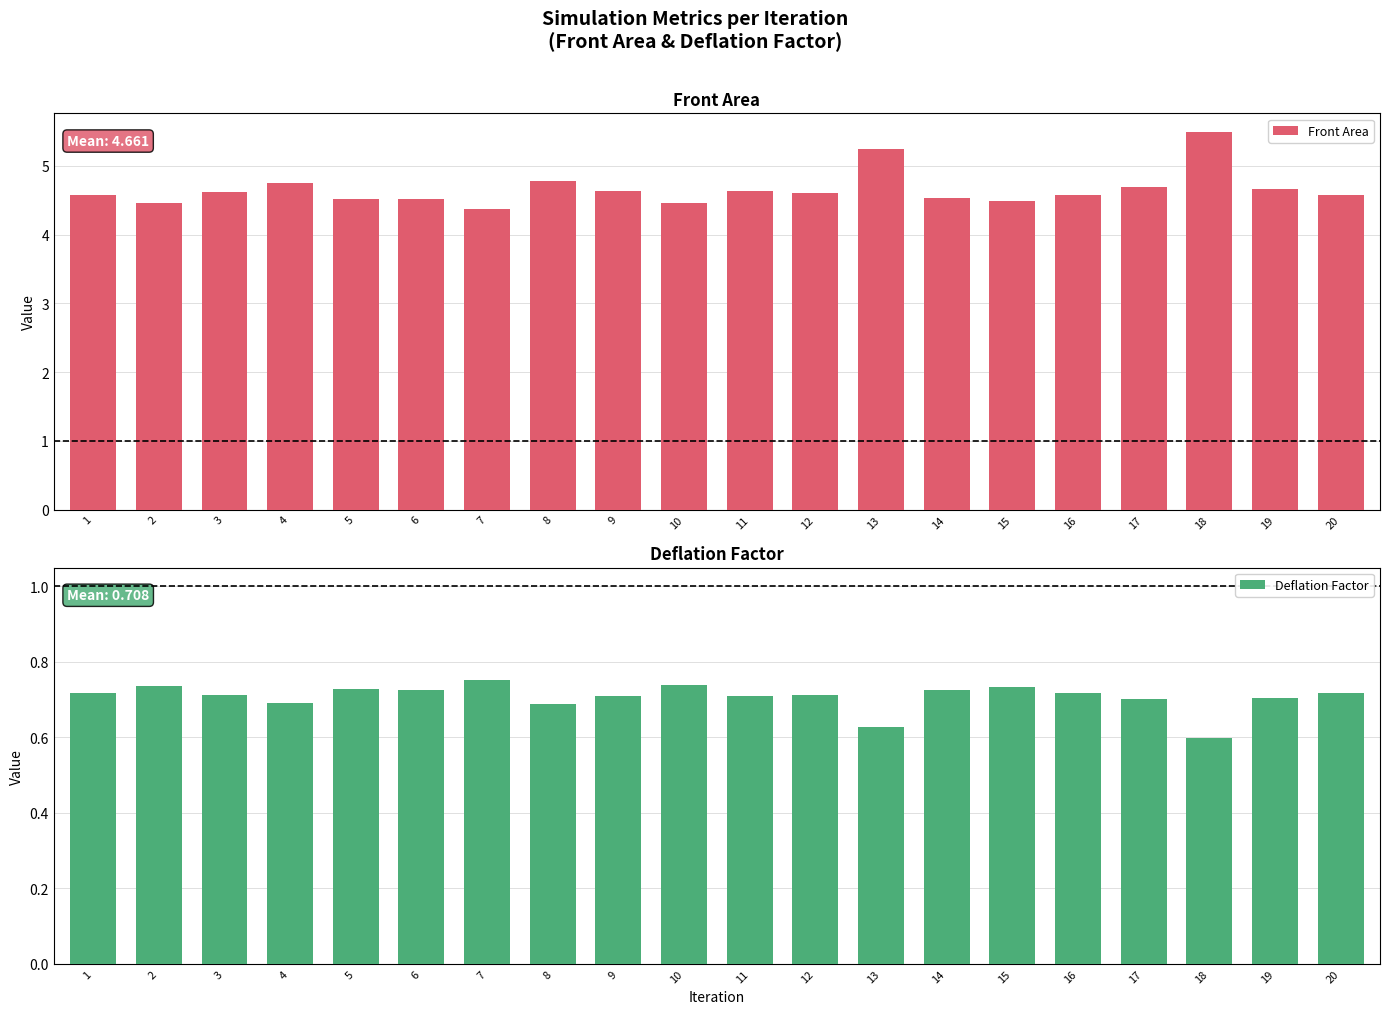

What is the approximate value of Front Area at 9?

4.6